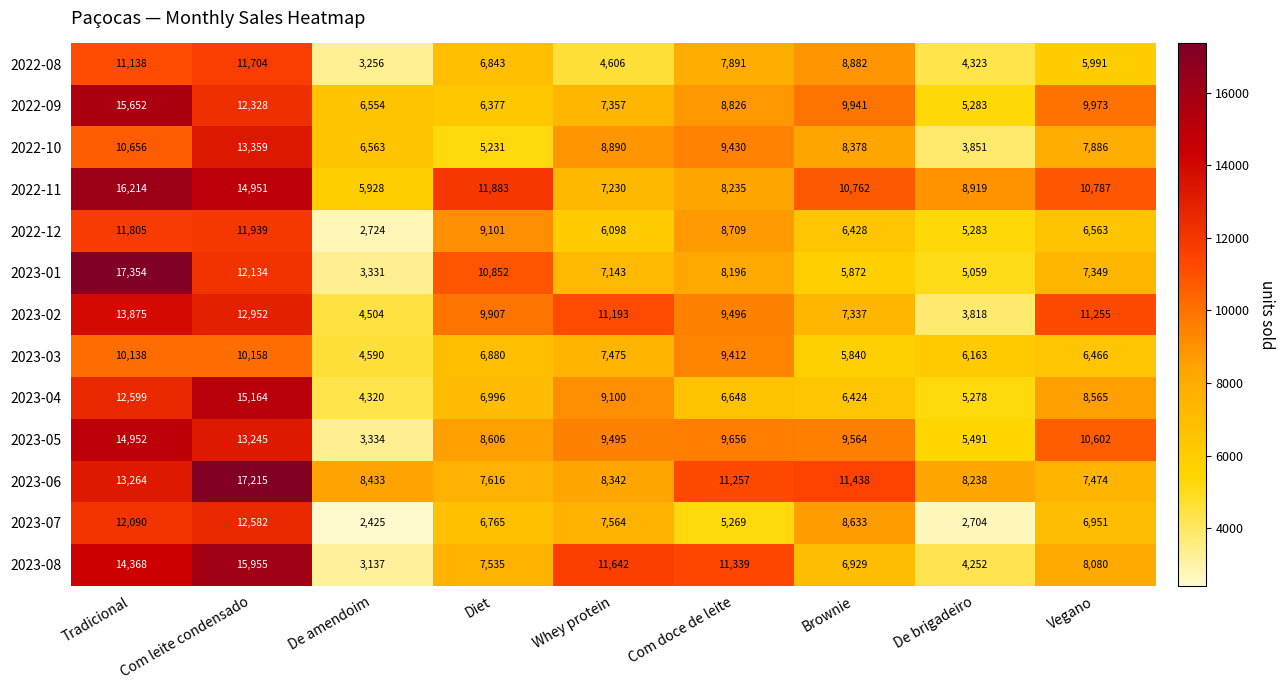

What is the sum of the 2022-08 values at Tradicional and De amendoim?

14394